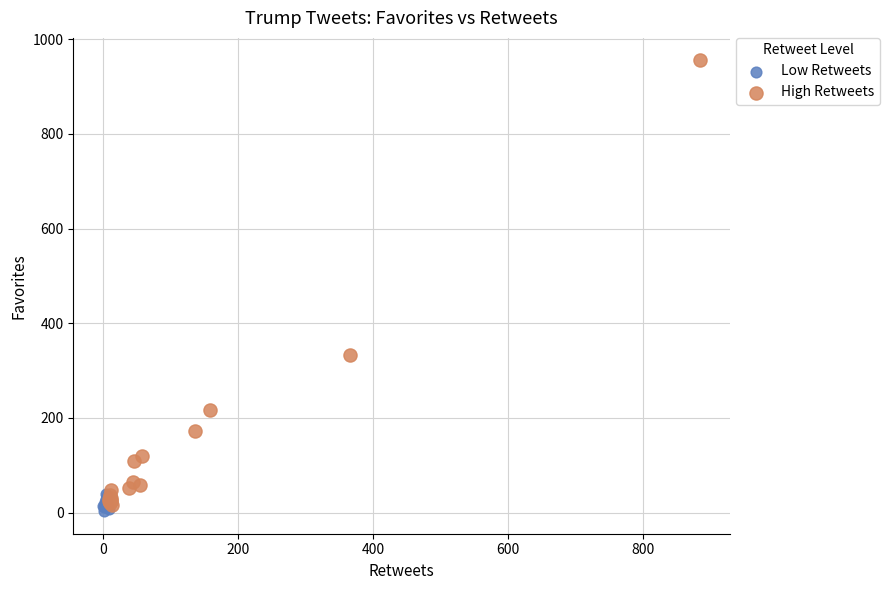

What are all the series names shown in the legend?

Low Retweets, High Retweets